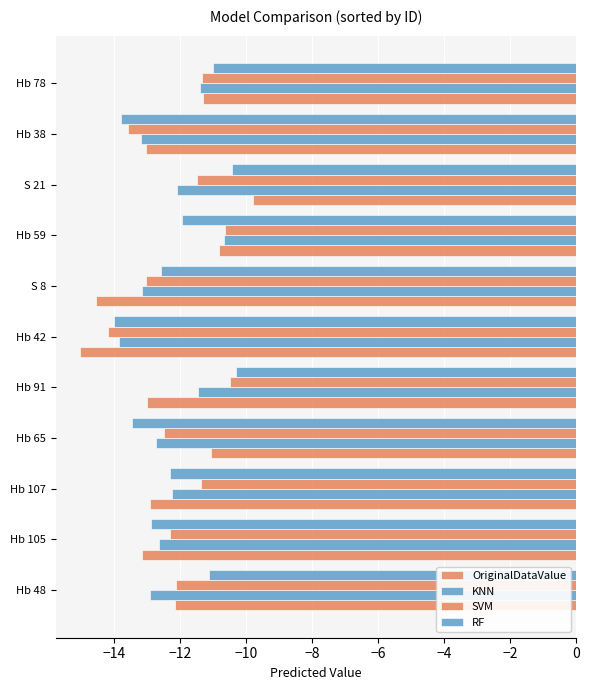

What is the sum of all SVM values?

-132.9